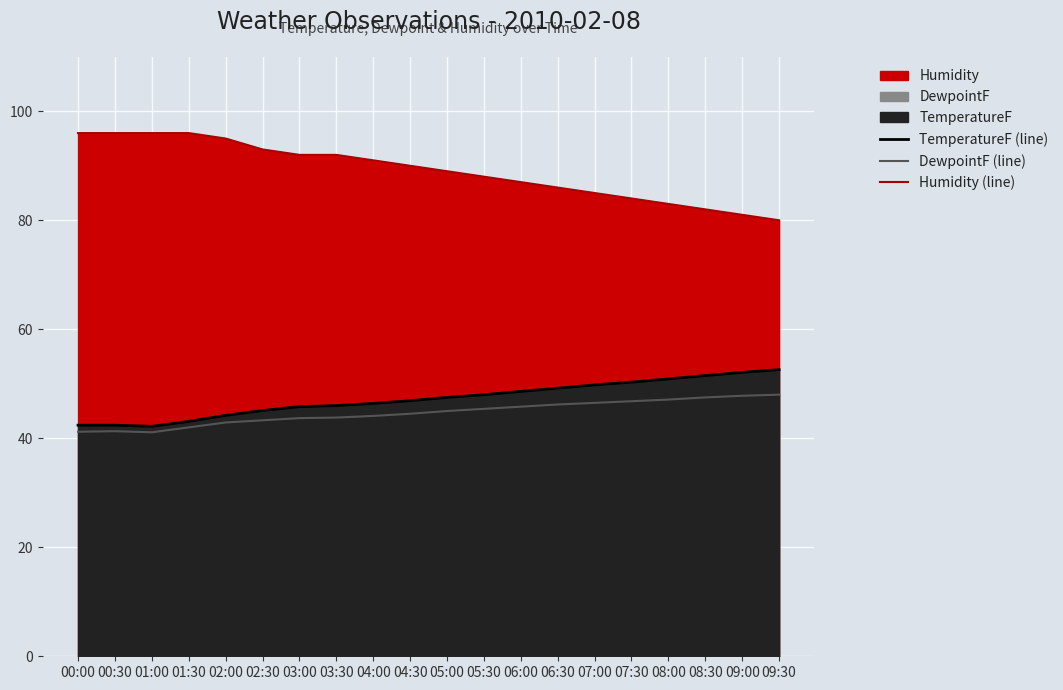

What is the minimum value for TemperatureF (line)?

42.2